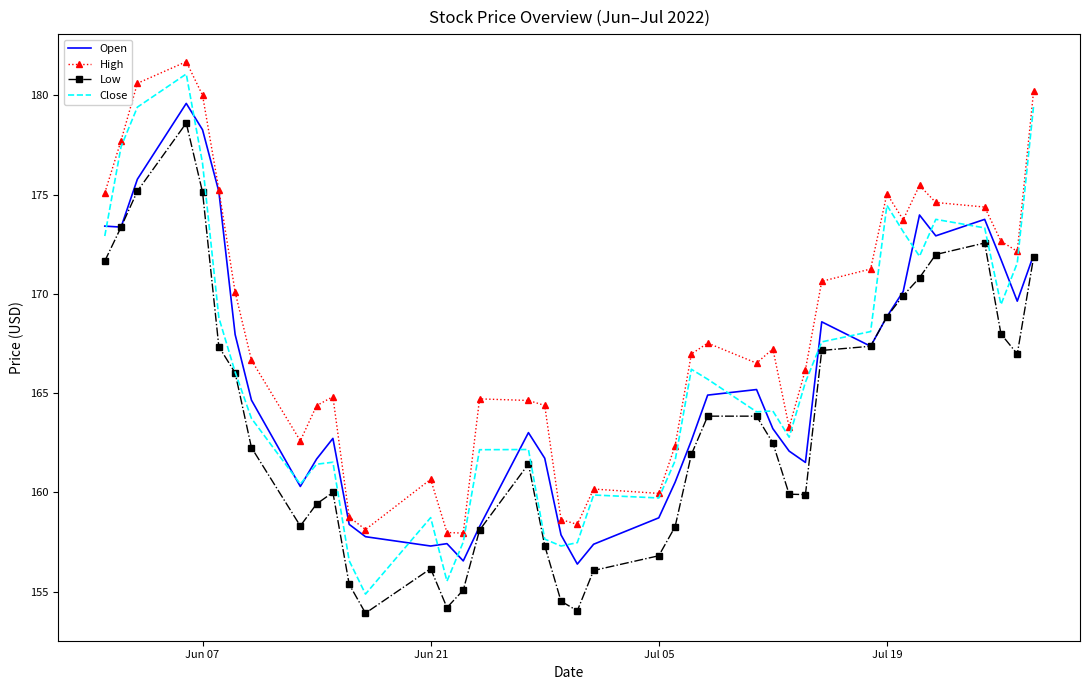

What is the maximum value shown in the chart?

181.7